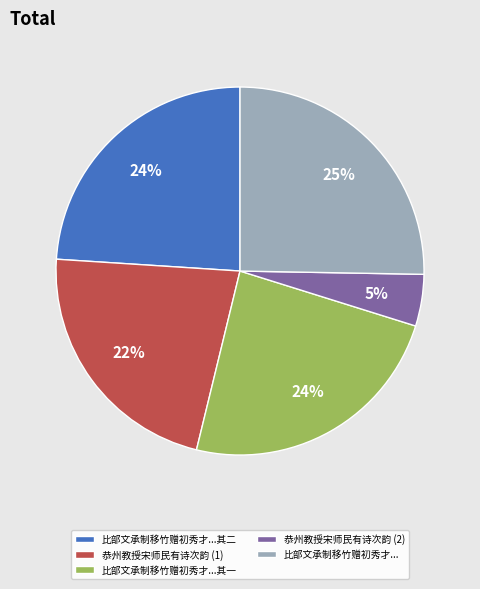

Which category has the biggest portion of the pie?

比部文承制移竹赠初秀才...